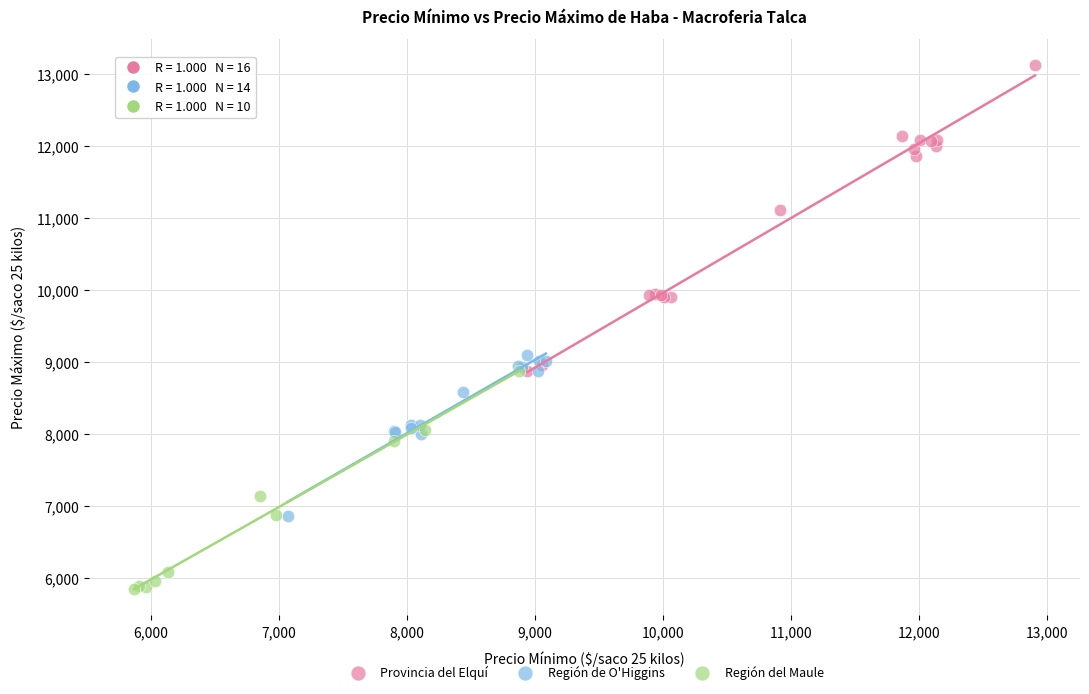

Which series contains the lowest Y value?

Región del Maule